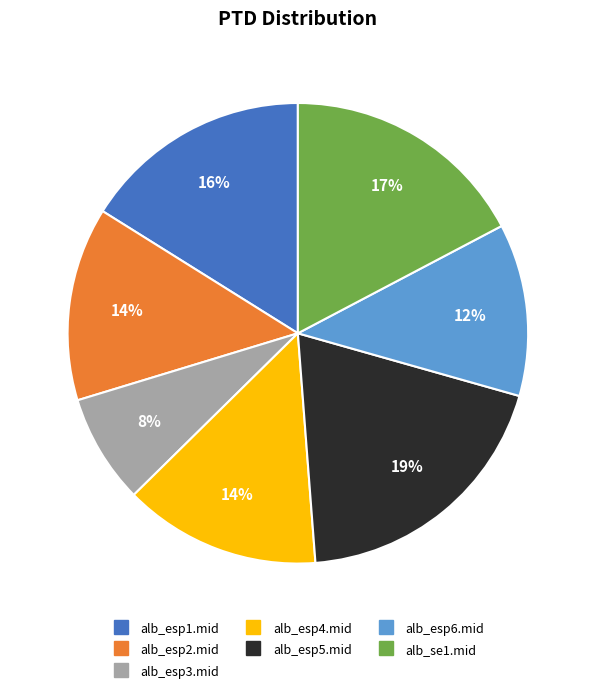

To the nearest percent, what is the difference between the alb_esp3.mid and alb_esp2.mid slice percentages?

6%